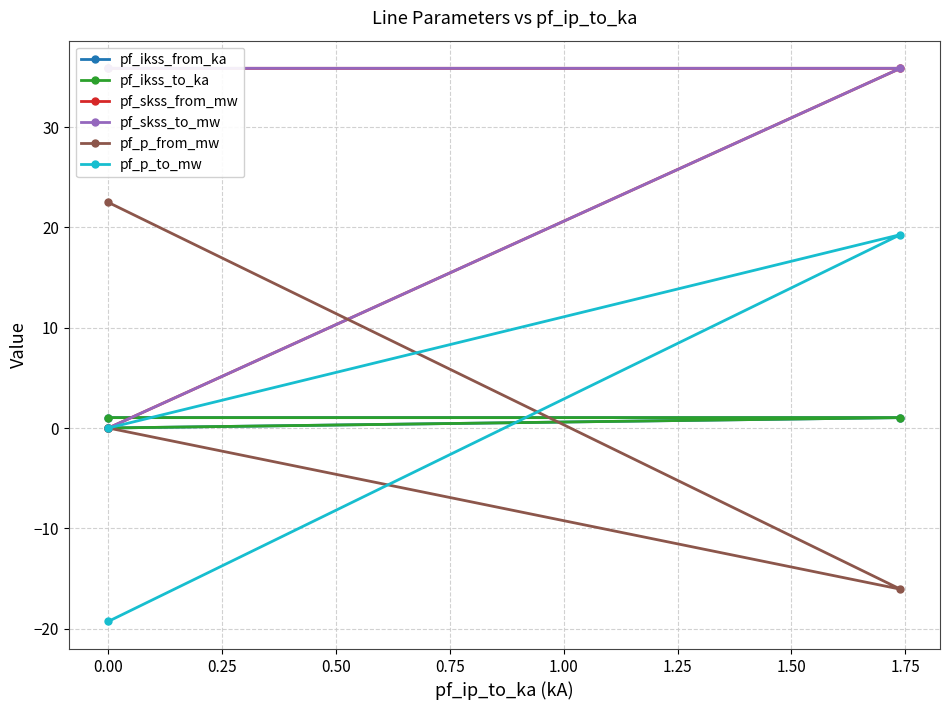

What is the minimum value shown in the chart?

-19.3